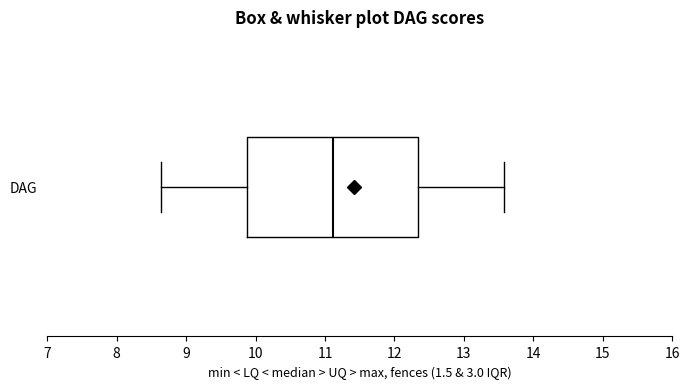

Read this box plot against the x-axis: the position of the median line, the range covered by the box, and the ends of both whiskers. The values are not printed on the chart, so give them approximately, as read against the axis.

median 11.1, box 9.9 to 12.3, whiskers 8.6 to 13.6